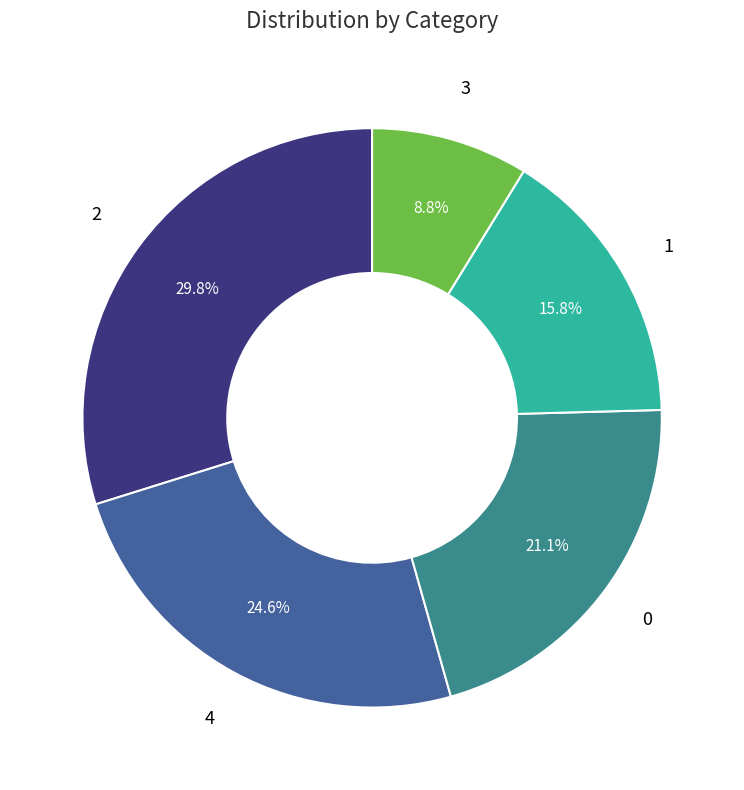

Is there a majority slice in this chart?

No